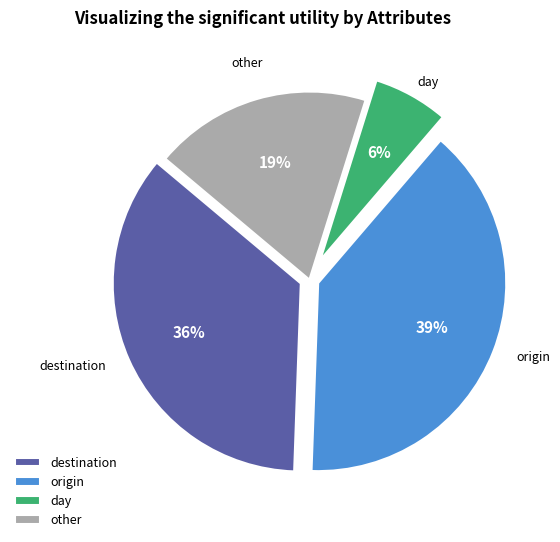

Rank the categories by value from lowest to highest.

day, other, destination, origin